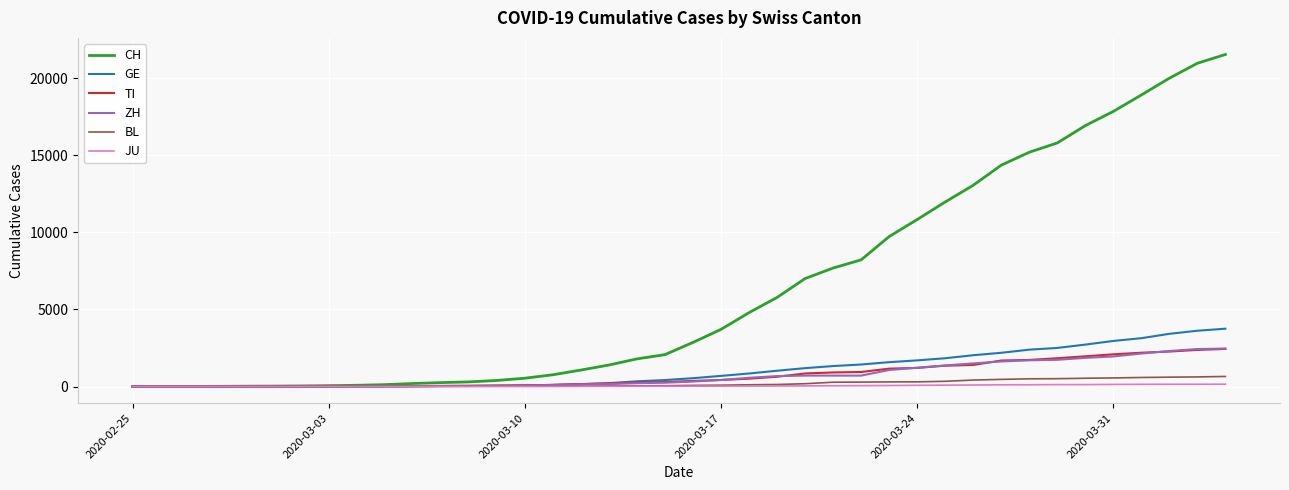

What is the greatest value displayed?

21535